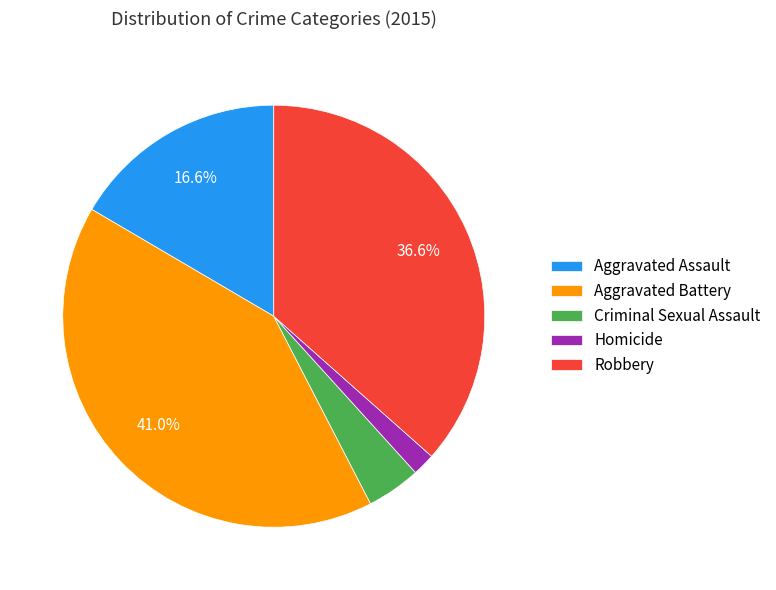

Count the number of slices in the pie.

5